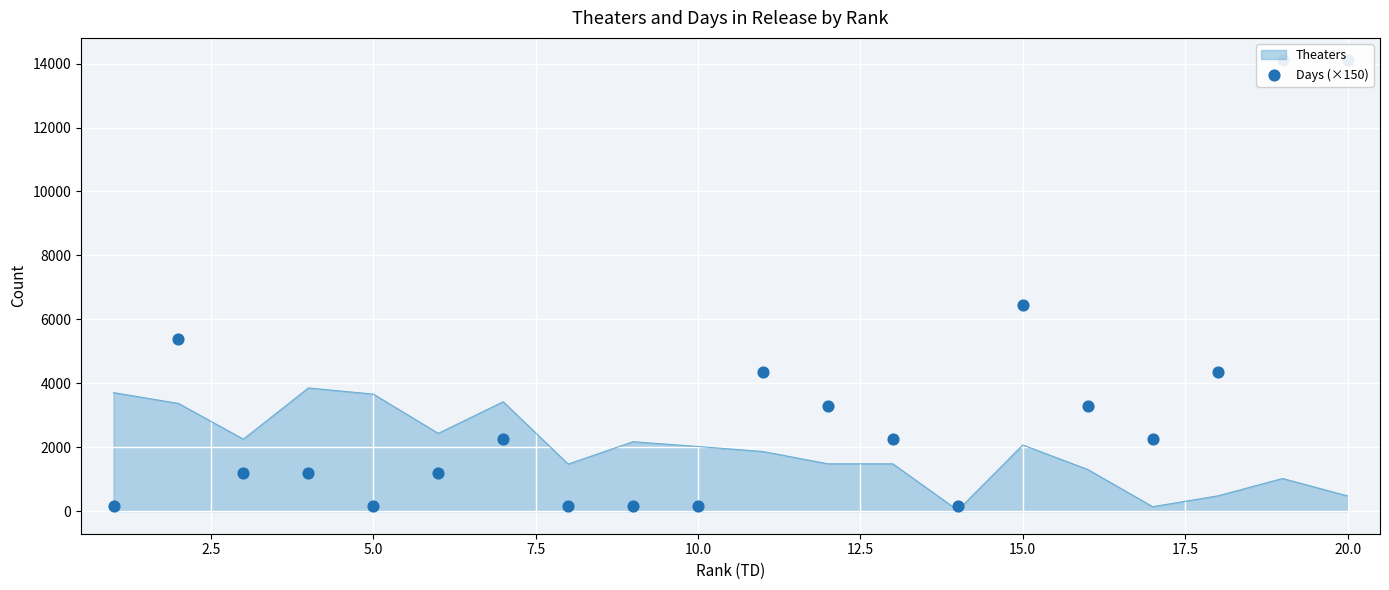

What is the highest value of the Theaters series?

3854